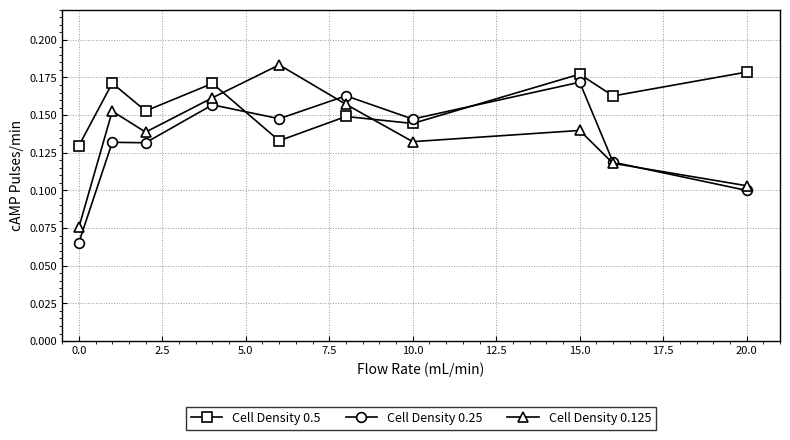

In Cell Density 0.125, how many points are lower than both neighbors (excluding endpoints)?

2